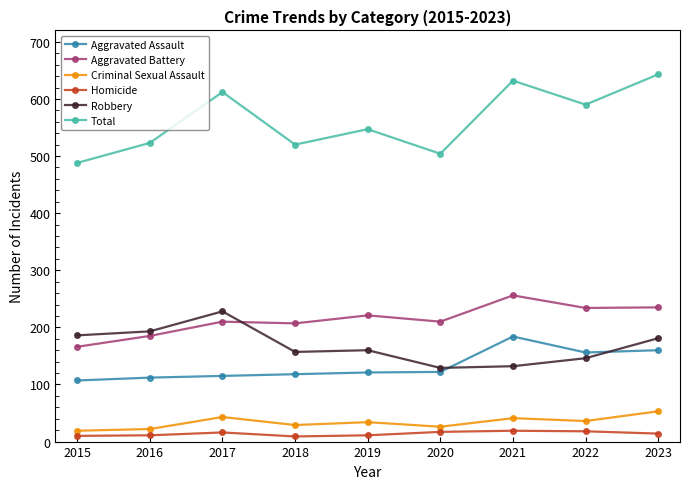

What is the difference between the Aggravated Assault values at 2019 and 2016?

9